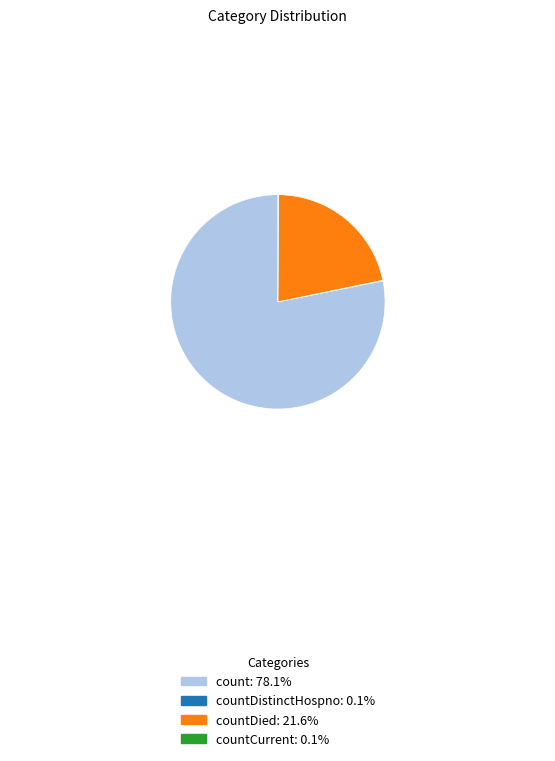

Is there a majority slice in this chart?

Yes